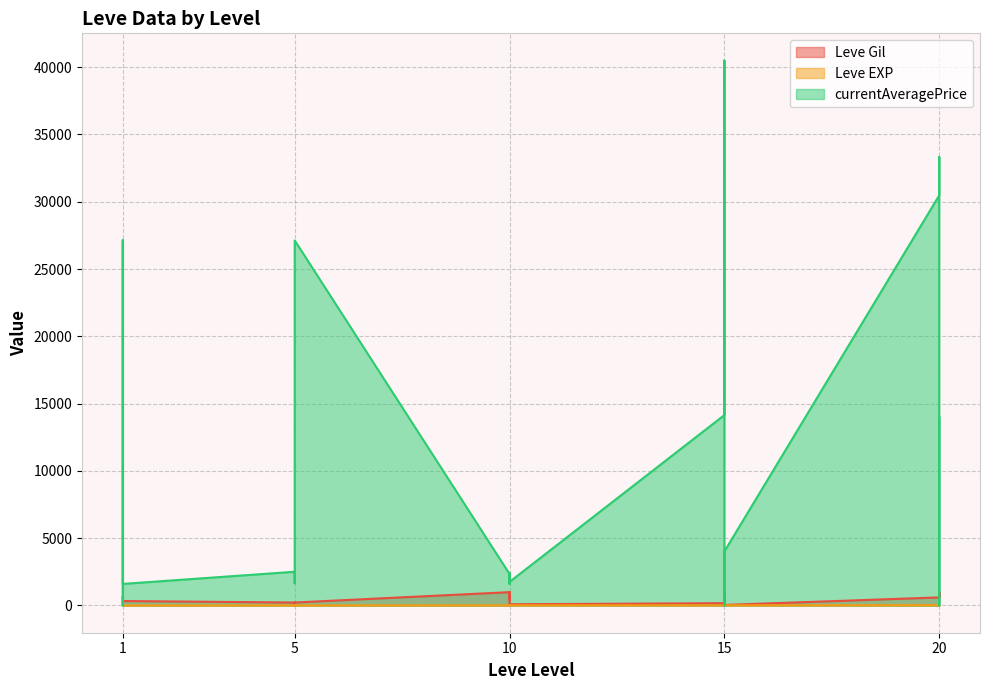

Reading left to right, what are all the values shown in this chart?

Leve Gil: 160	114	115	690	690	330	220	110	220	220	220	220	990	430	990	990	990	90	170	910	170	40	910	40	600	960	600	600	960	600
Leve EXP: 1	630	630	1	1	1	5	4	5	5	5	5	9	8	9	9	9	13	7	18	7	13	18	13	21	12	21	21	12	21
currentAveragePrice: 27128	0	0	1750	27119	1602	2507	1648	2417	2481	2392	27127	2342	1605	1684	2393	2419	1753	14149	40492	5092	1686	0	4014	30471	33333	30000	0	0	14000